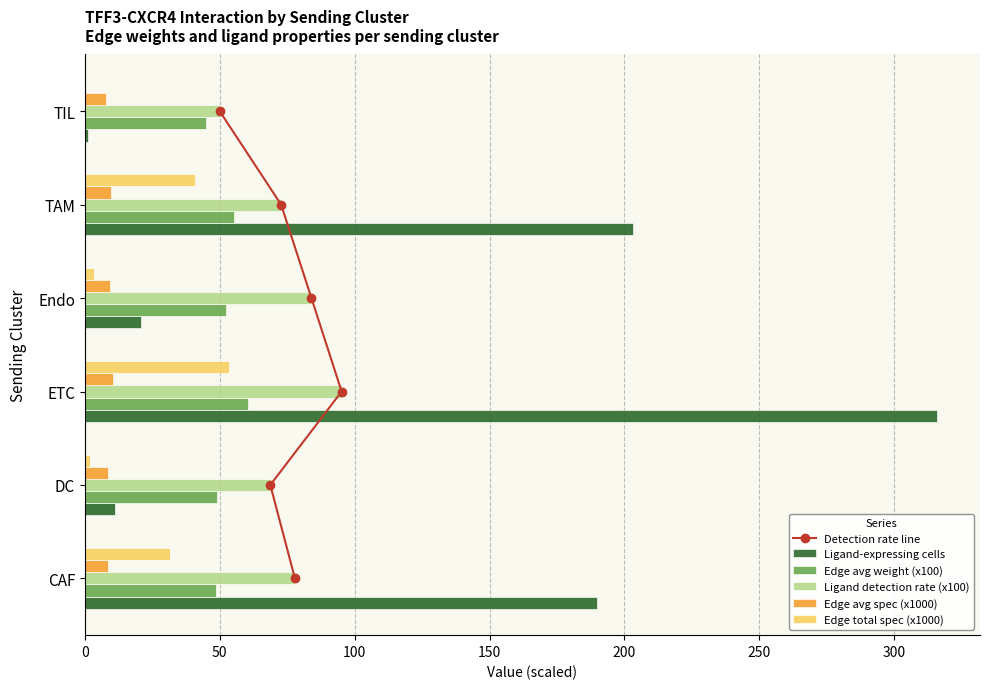

What is the maximum value for Edge avg weight (x100)?

60.5